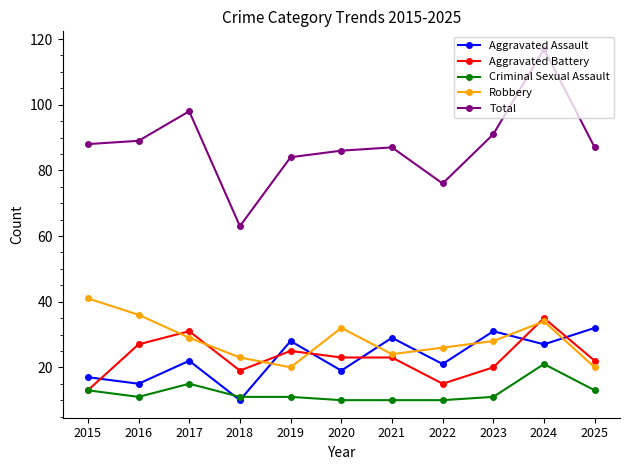

At which category does the chart reach its peak across all series?

2024